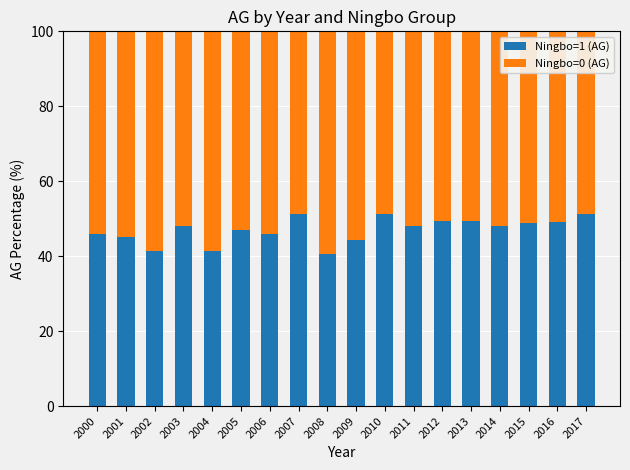

True or false: Ningbo=1 (AG) has a value of 41.5 at 2002.

True